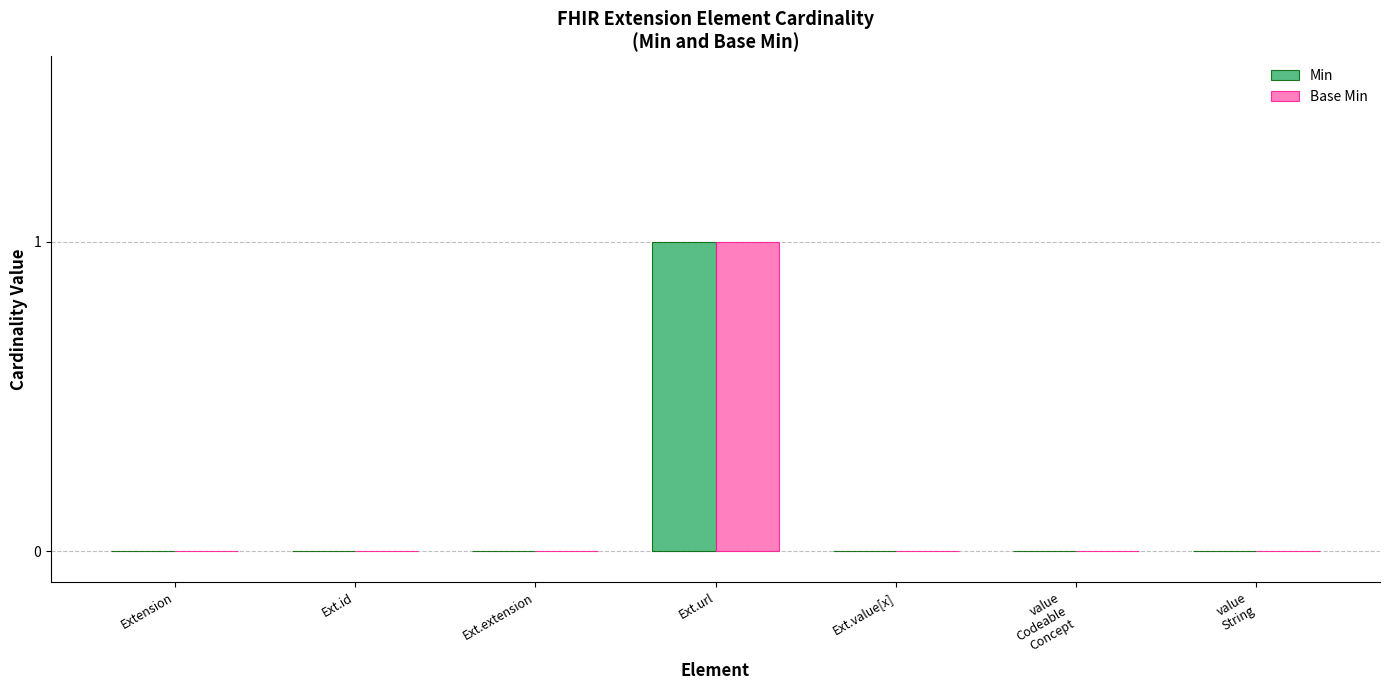

What is the maximum value for Base Min?

1